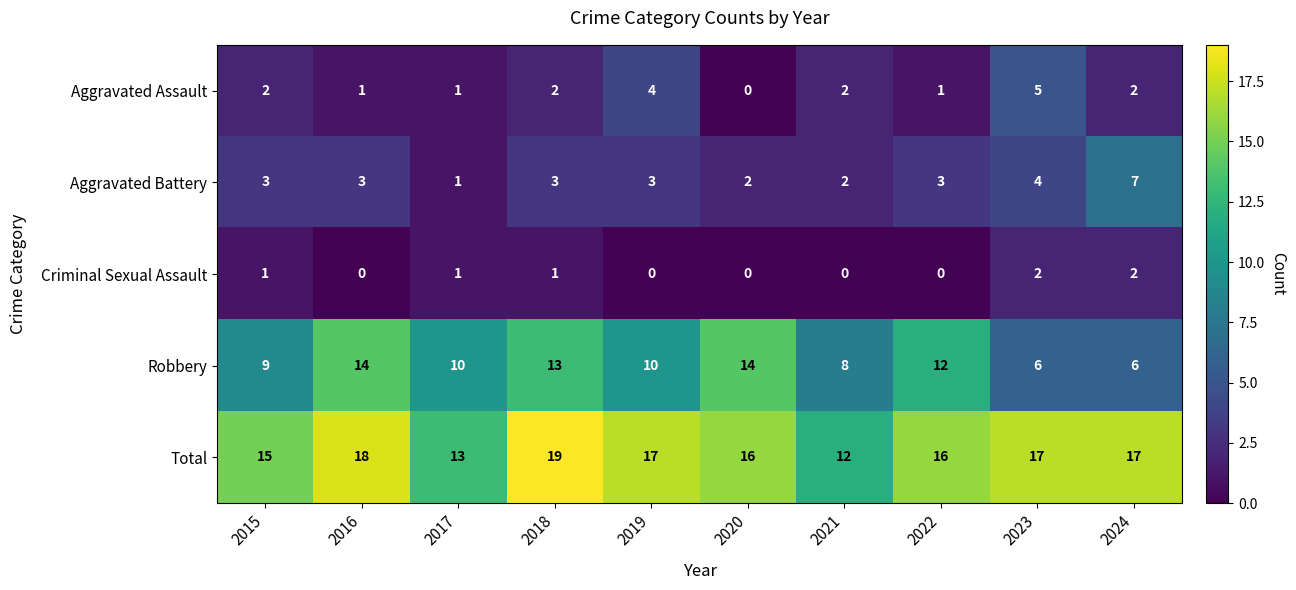

What value does the Robbery series have at 2020?

14